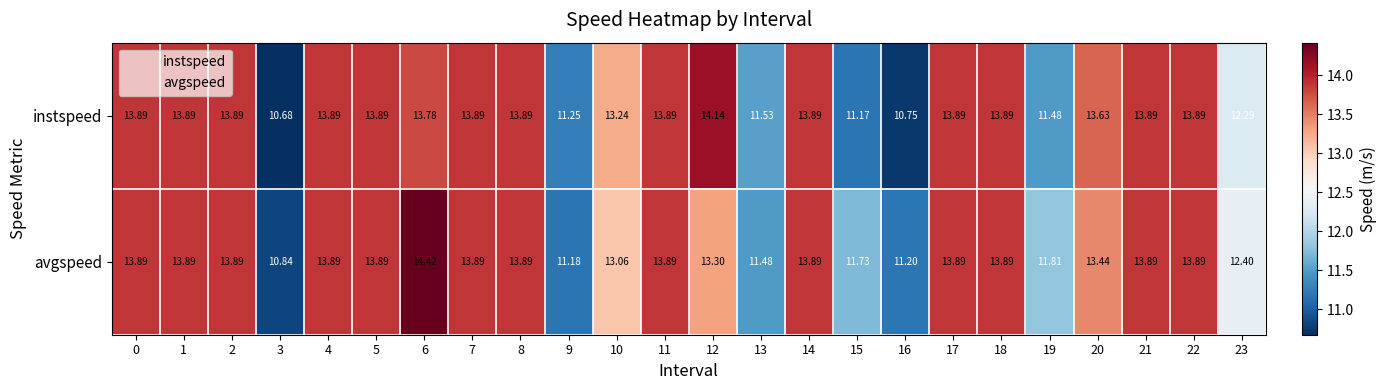

What is the spread (max minus min) of values at 12?

0.8